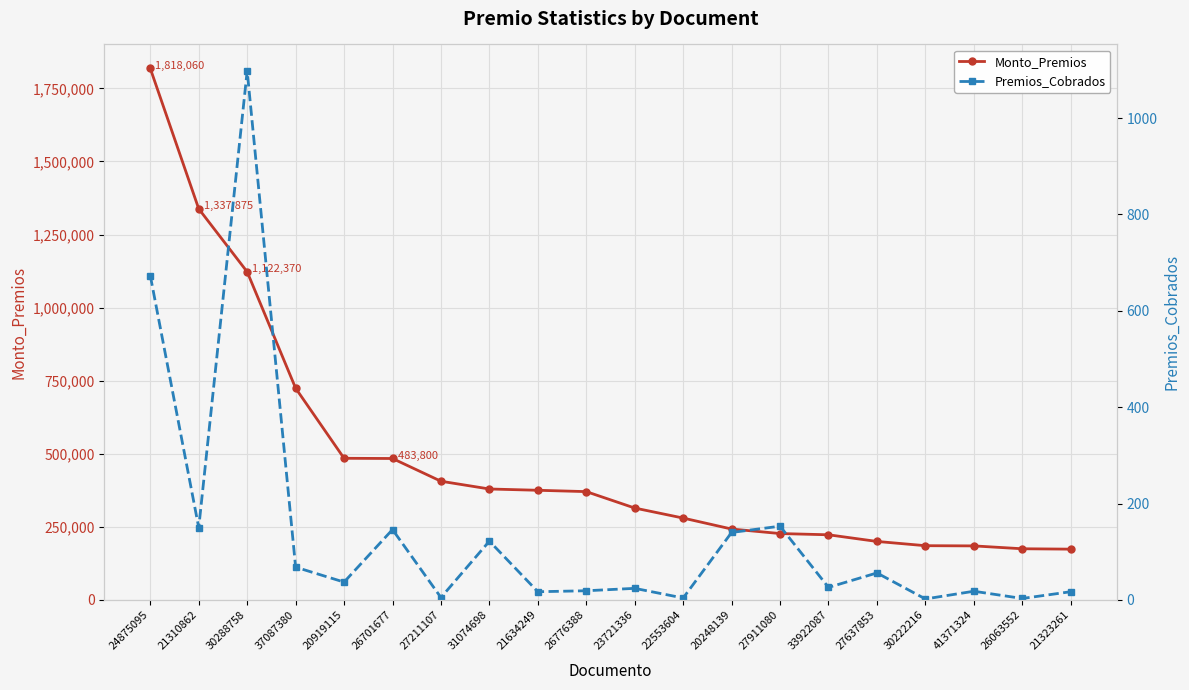

How many data points does each series have?

20